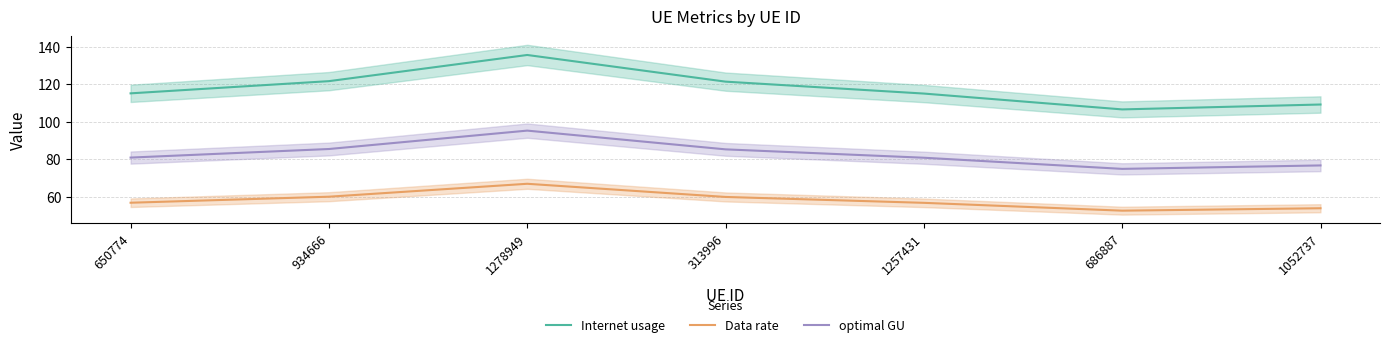

What position from the left is 650774?

1